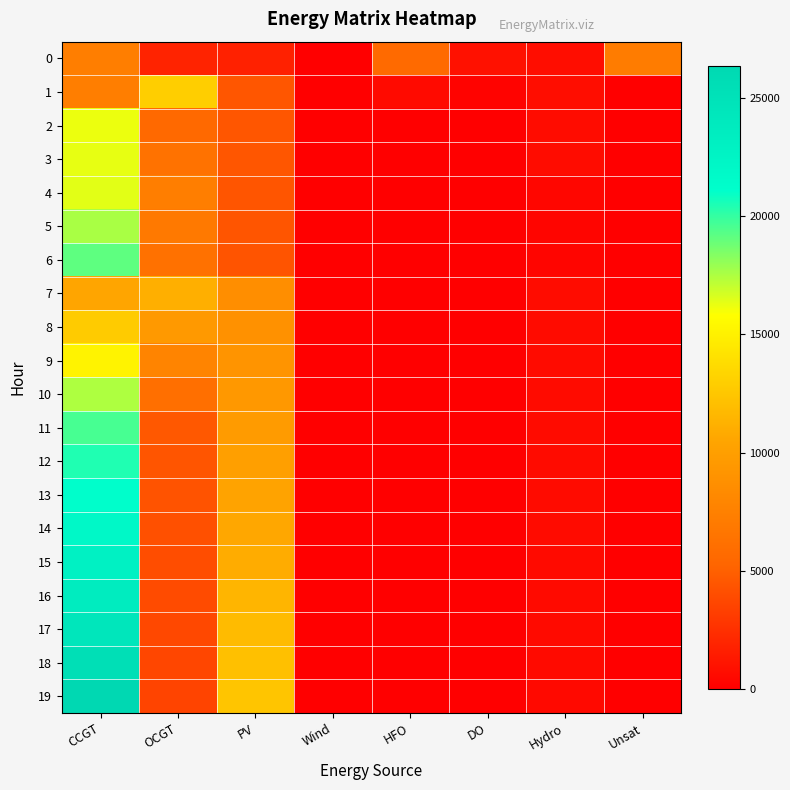

At CCGT, list the series in order from smallest to largest.

1, 0, 7, 8, 9, 2, 3, 4, 10, 5, 6, 11, 12, 13, 14, 15, 16, 17, 18, 19